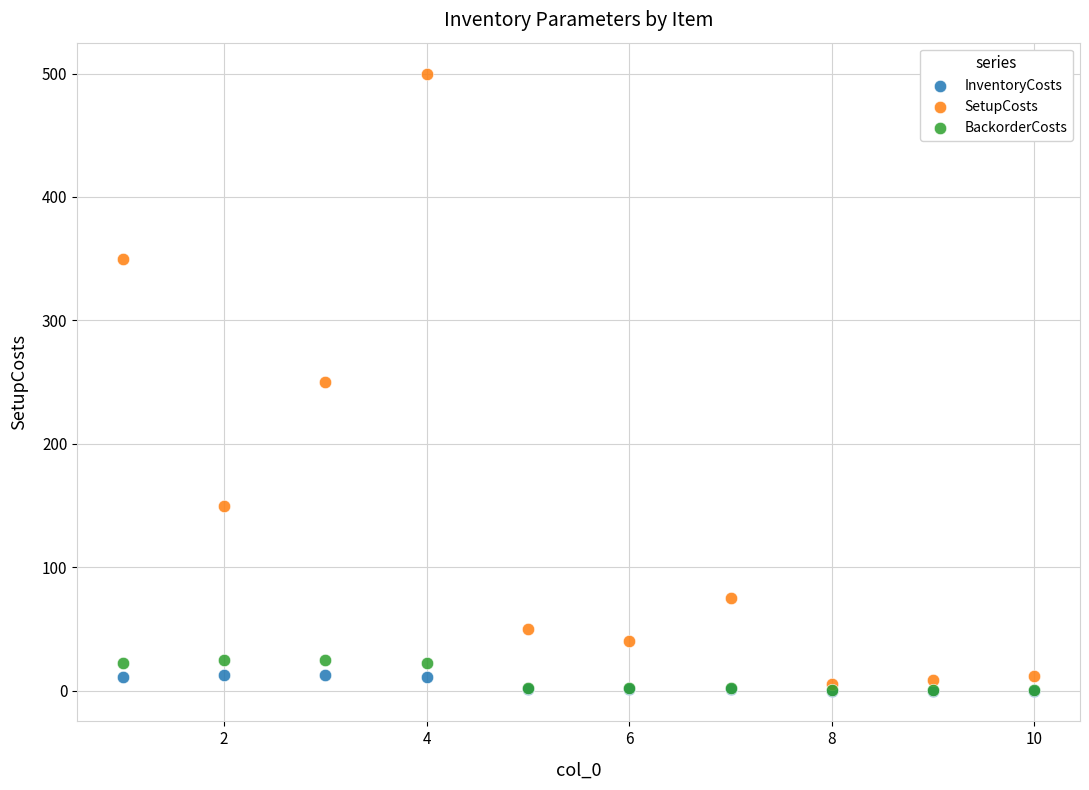

What are all the series names shown in the legend?

InventoryCosts, SetupCosts, BackorderCosts